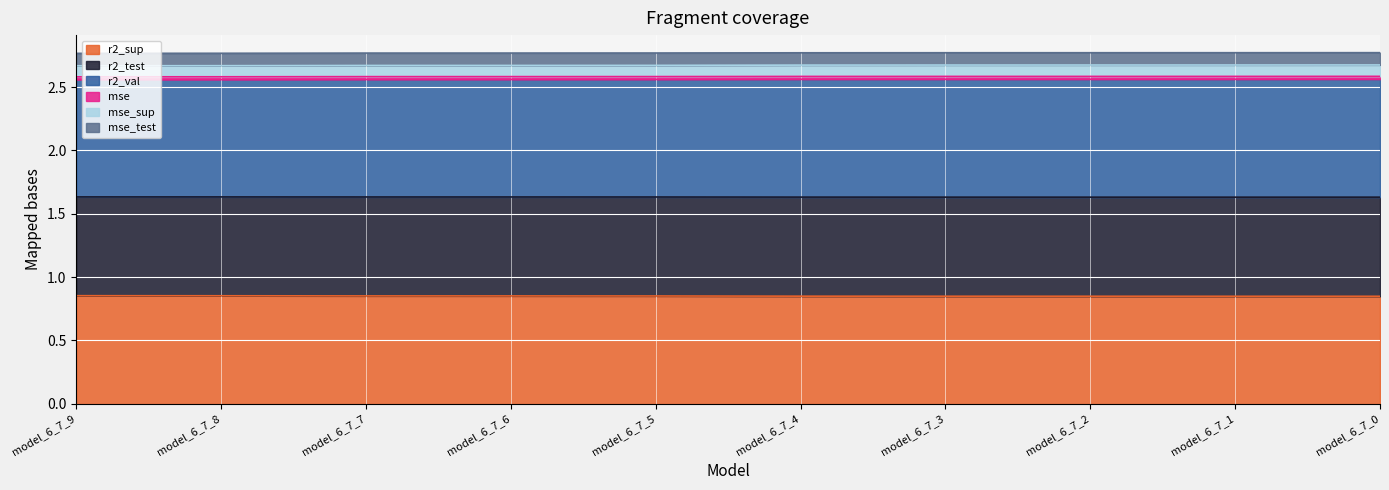

True or false: mse has a value of 3.8 at model_6_7_6.

False